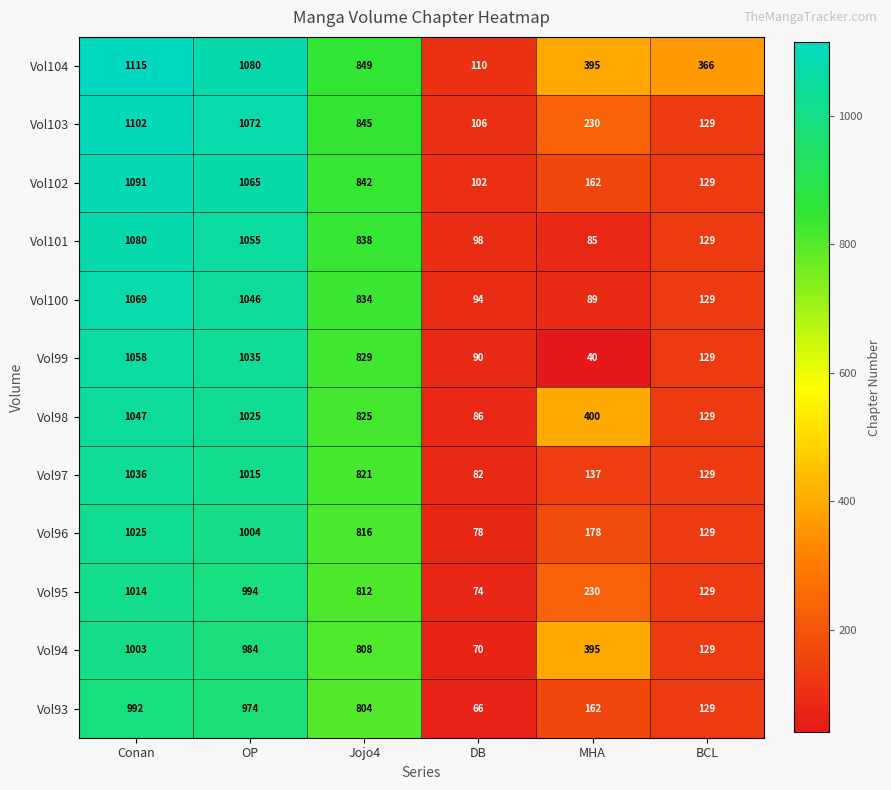

At which label does Vol96 first exceed 816?

Conan